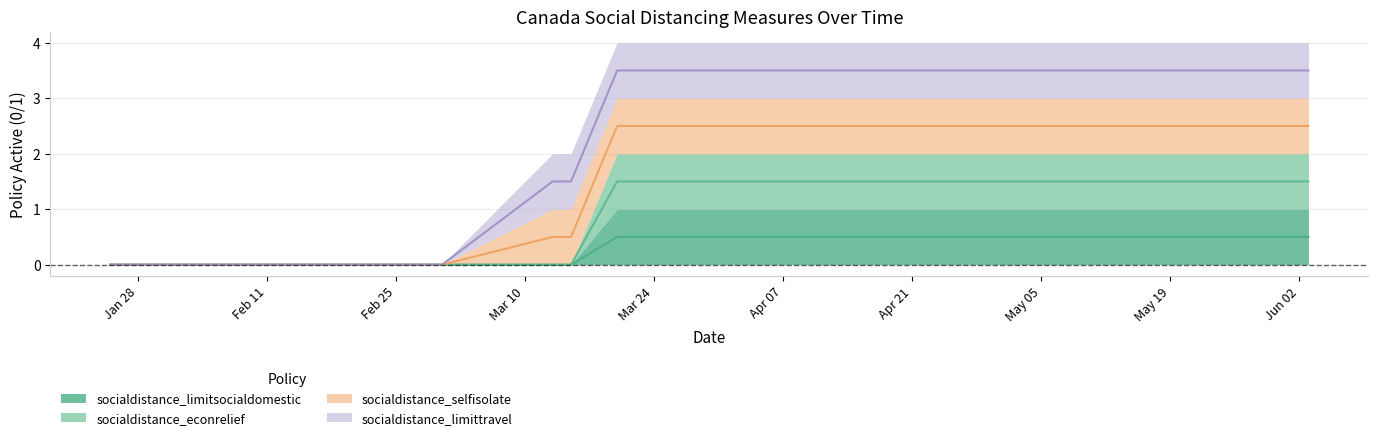

True or false: socialdistance_limitsocialdomestic and socialdistance_econrelief cross at least once.

False